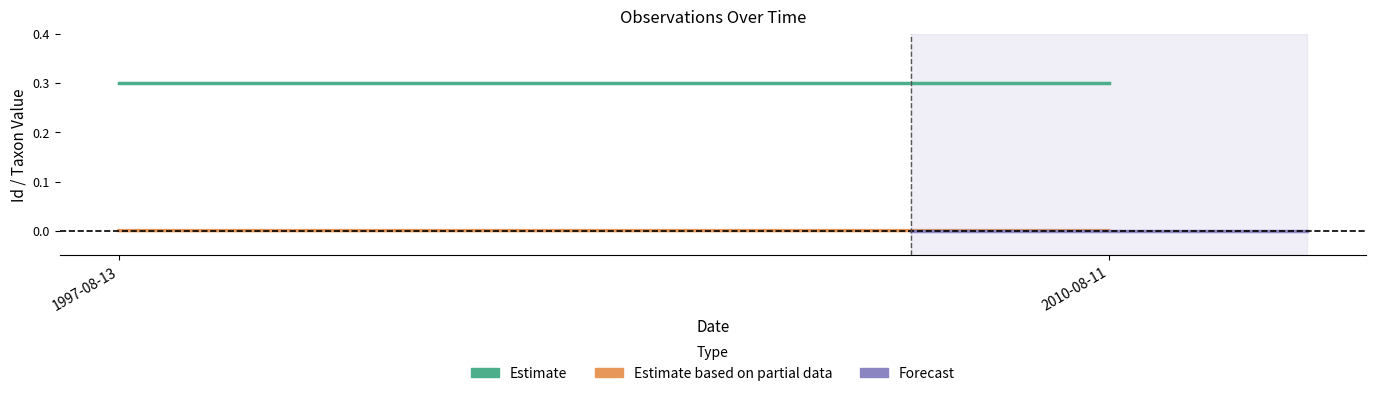

Count the Estimate values in the range 0 to 1.

2